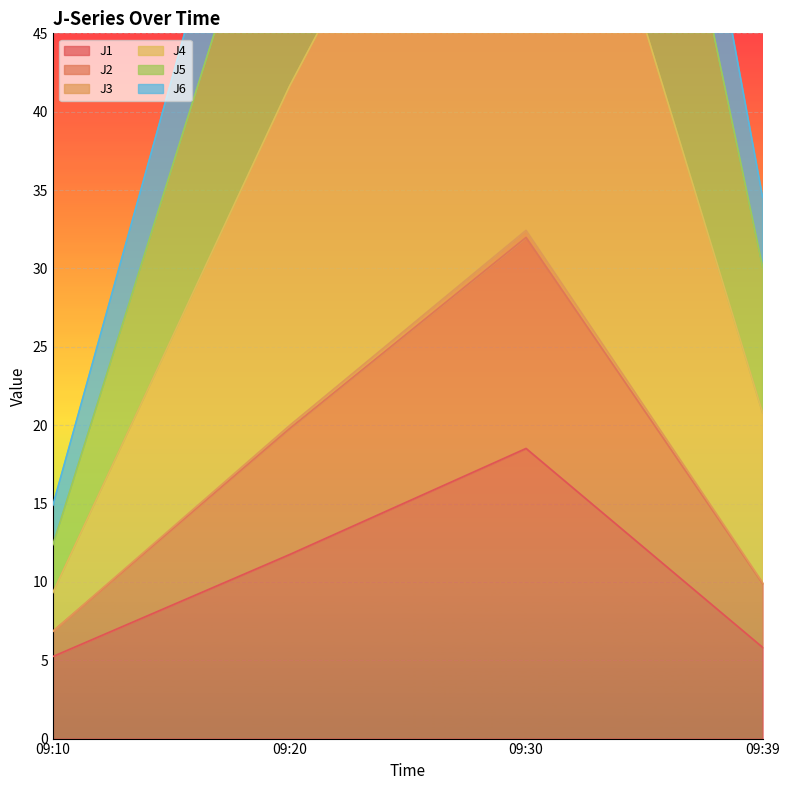

What is the sum of all J2 values?

204.6